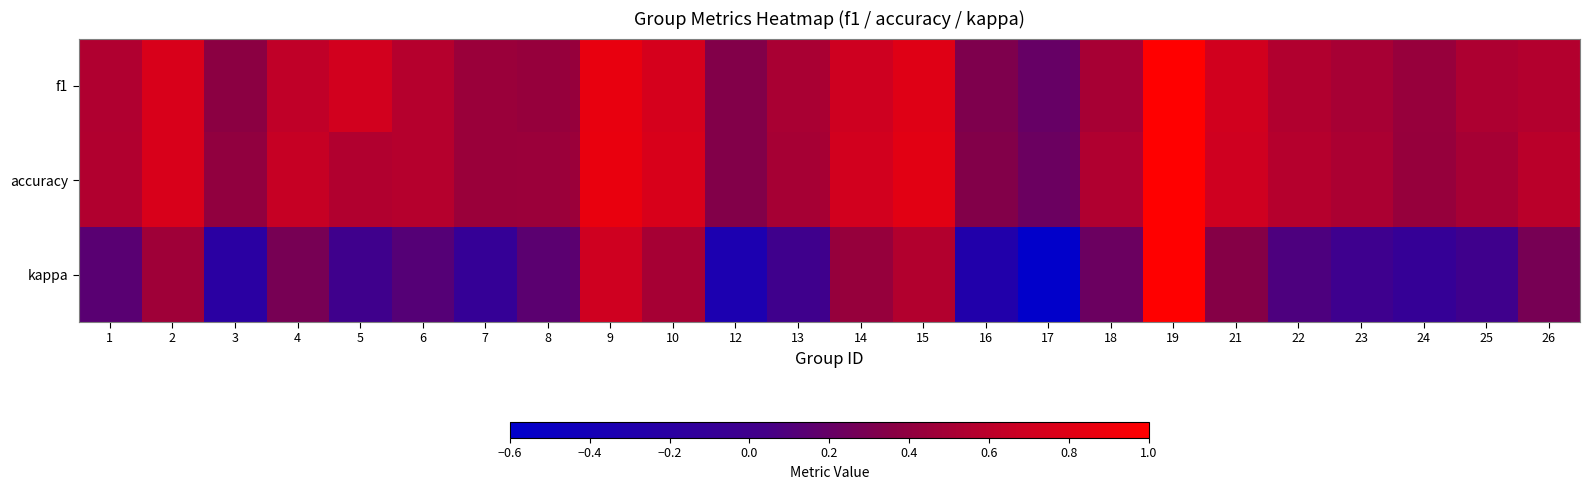

Between 19 and 25, which series saw the biggest shift?

kappa